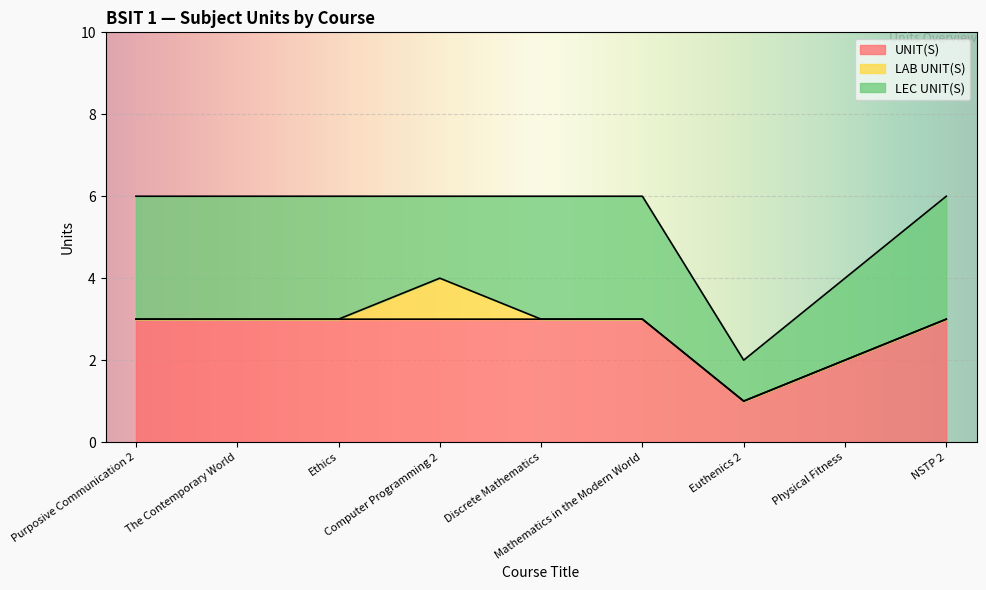

Where is UNIT(S) nearest to the value 2?

Physical Fitness